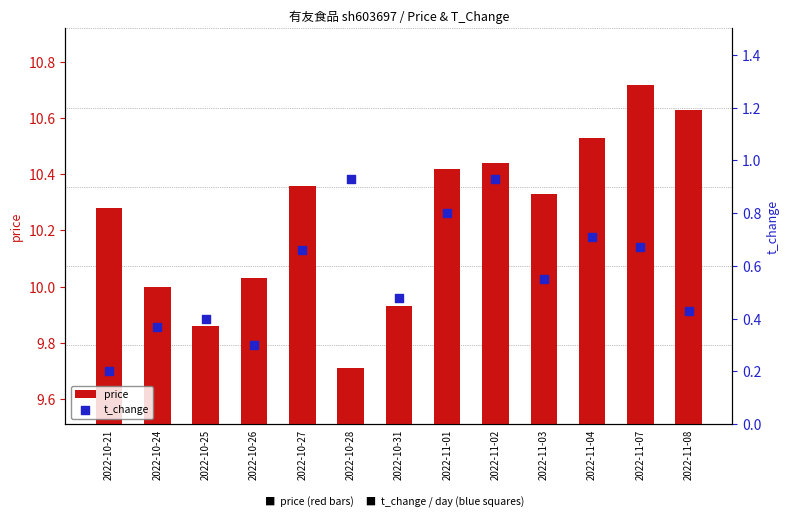

Which series has the largest total across all categories?

price